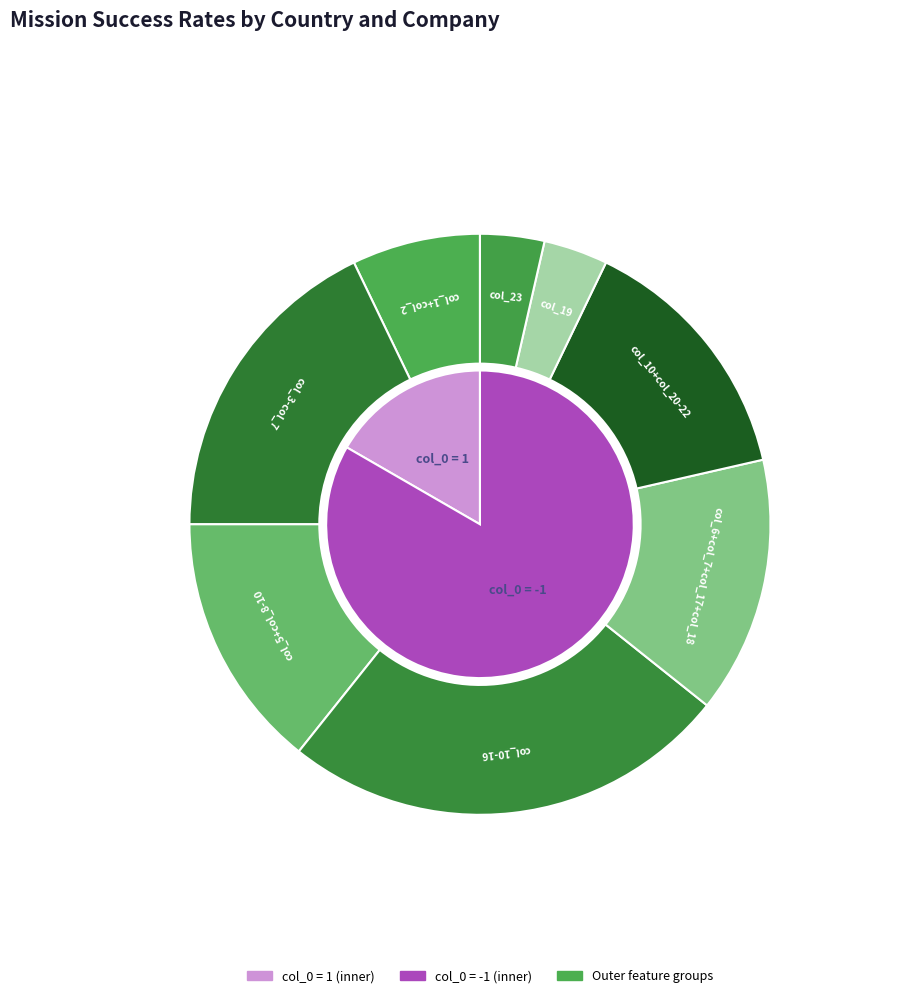

Which slice is the smallest?

col_19